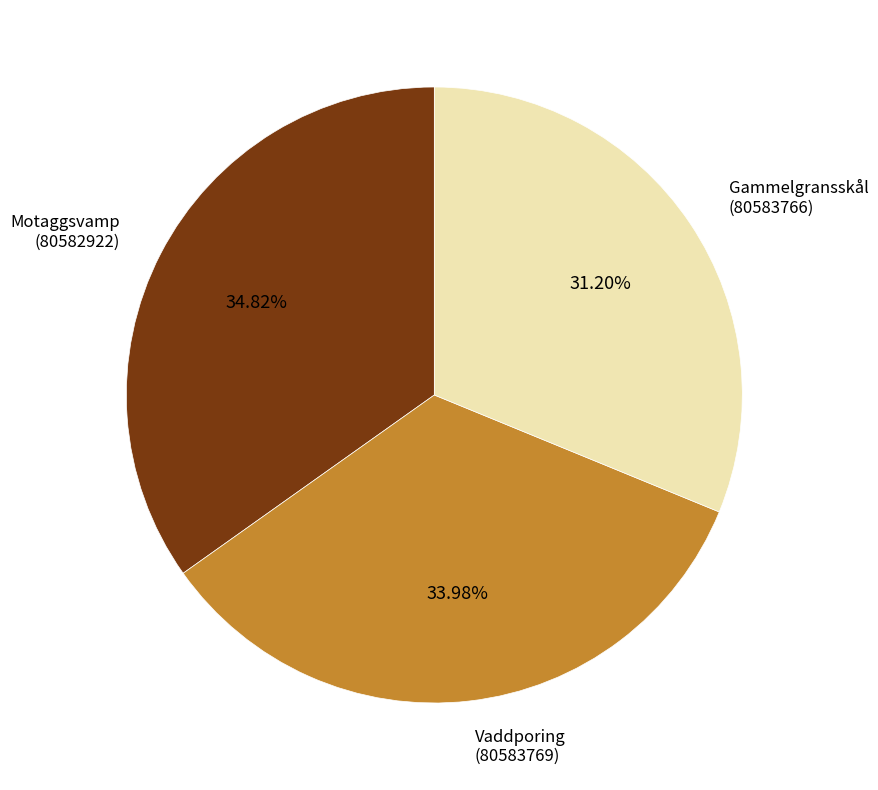

Which slice is the smallest?

Gammelgransskål (80583766)